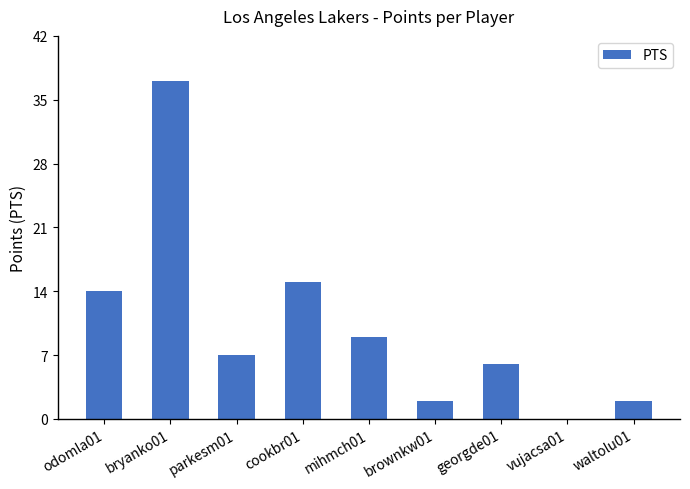

What is the sum of the values at vujacsa01 and bryanko01?

37